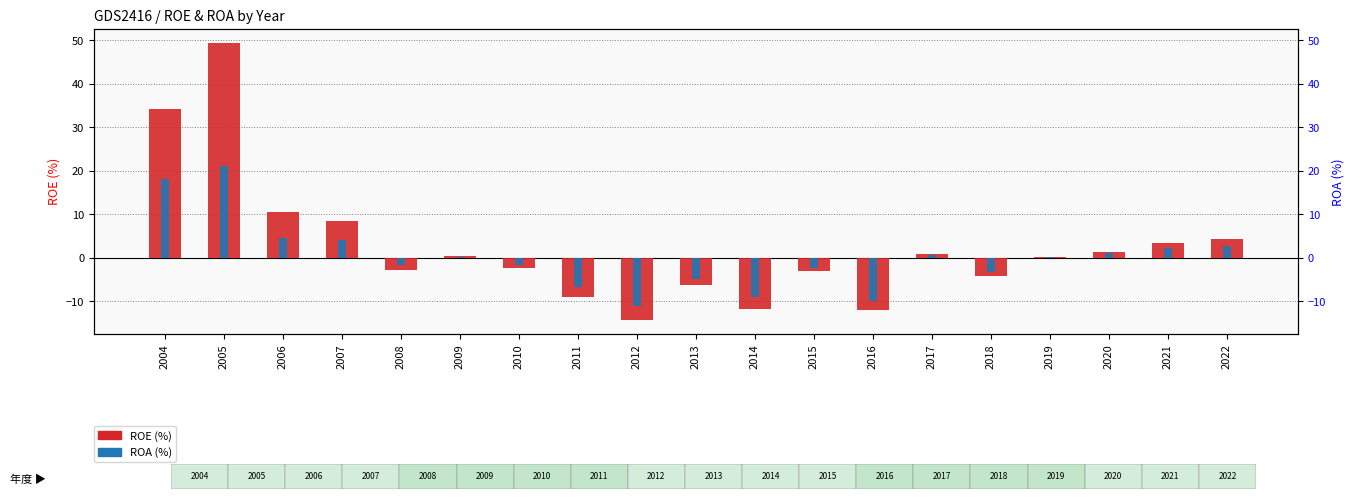

True or false: ROA (%) has a value of -1.5 at 2008.

True